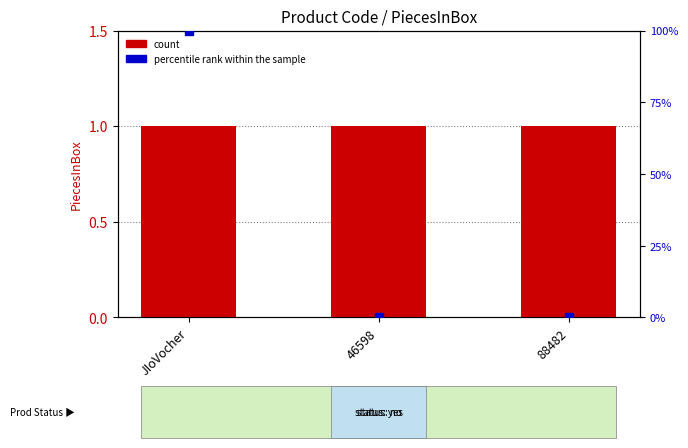

Which series has the largest total across all categories?

percentile rank within the sample